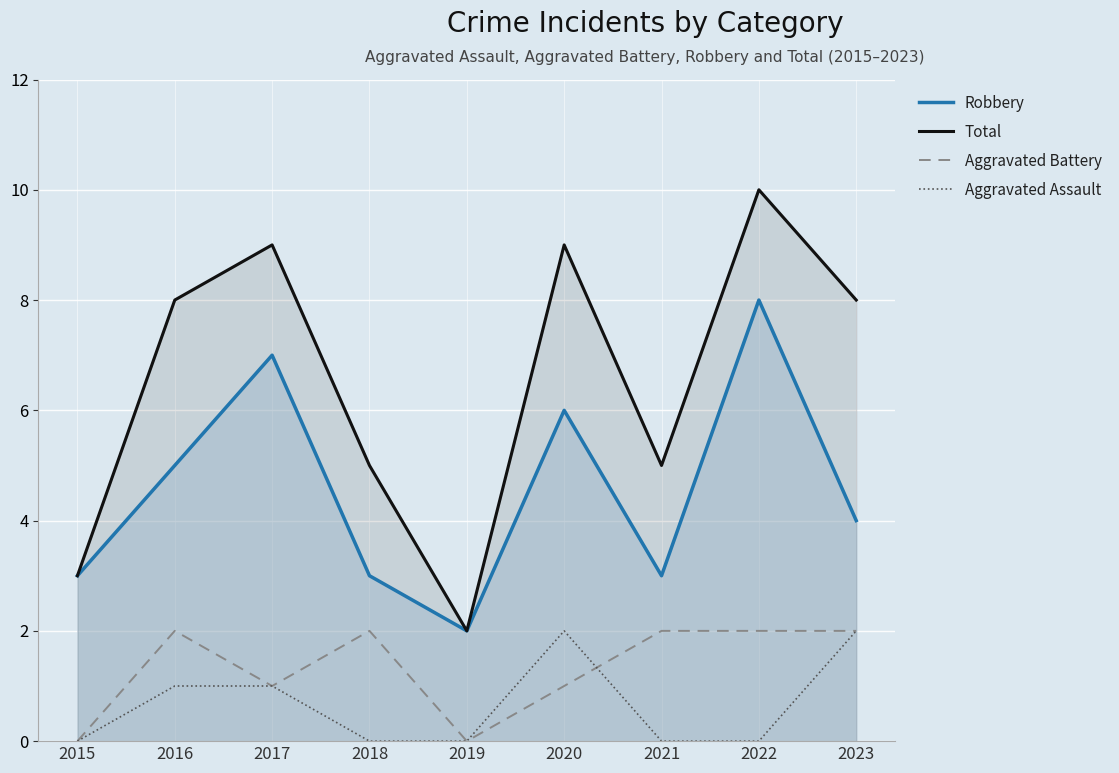

How many Robbery values are between 3 and 6?

6